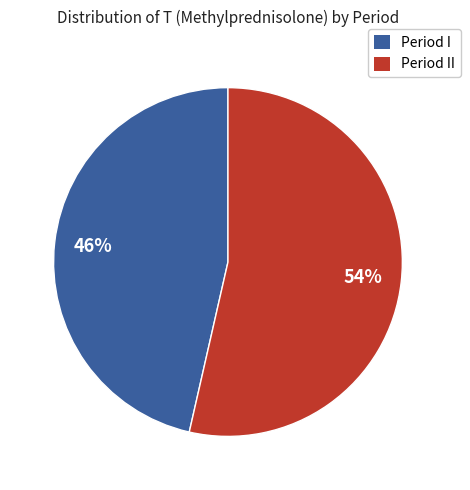

Rank the categories by value from highest to lowest.

Period II, Period I